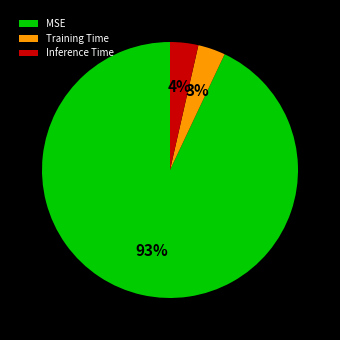

Combined, do MSE and Training Time account for over 50%?

Yes